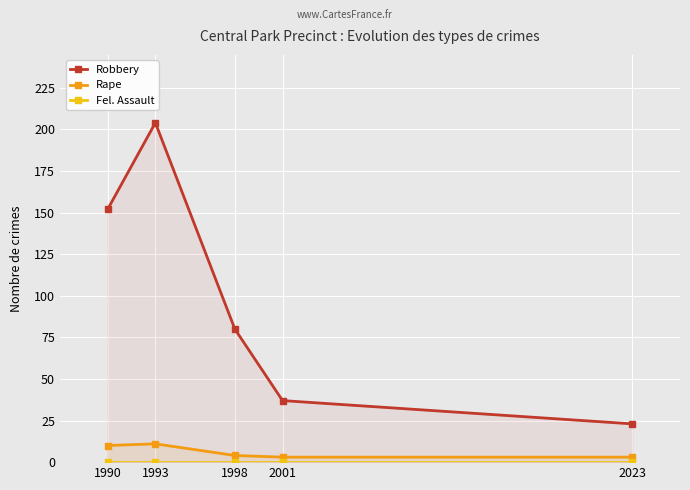

True or false: Rape and Robbery intersect in this chart.

False